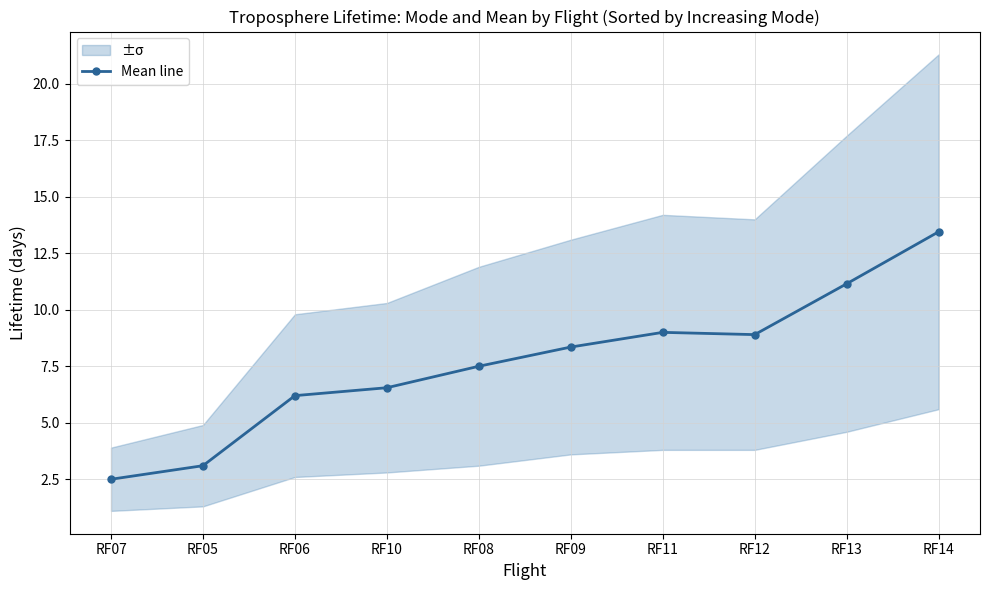

What is the approximate value at RF07?

2.5